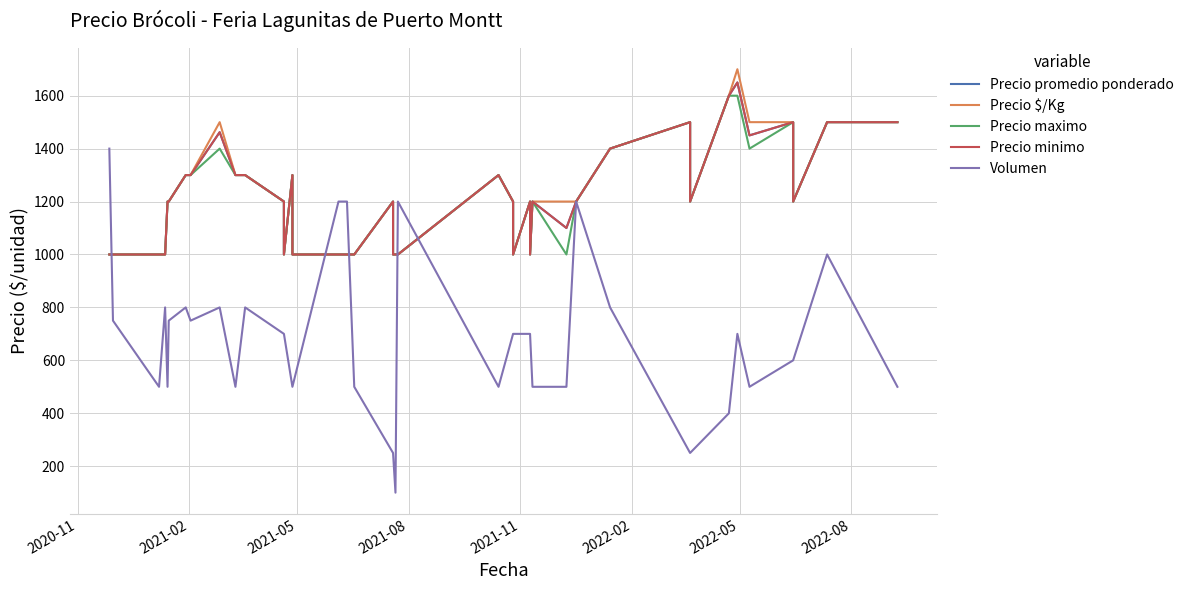

True or false: Precio minimo and Precio maximo cross at least once.

False